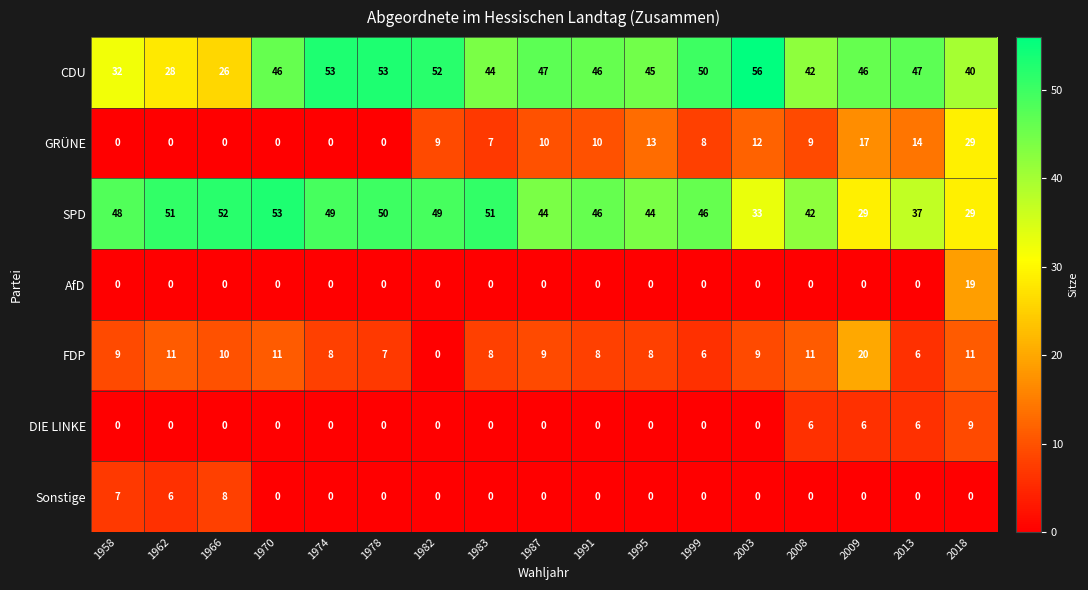

What value does the SPD series have at 1982, to the nearest 5?

50